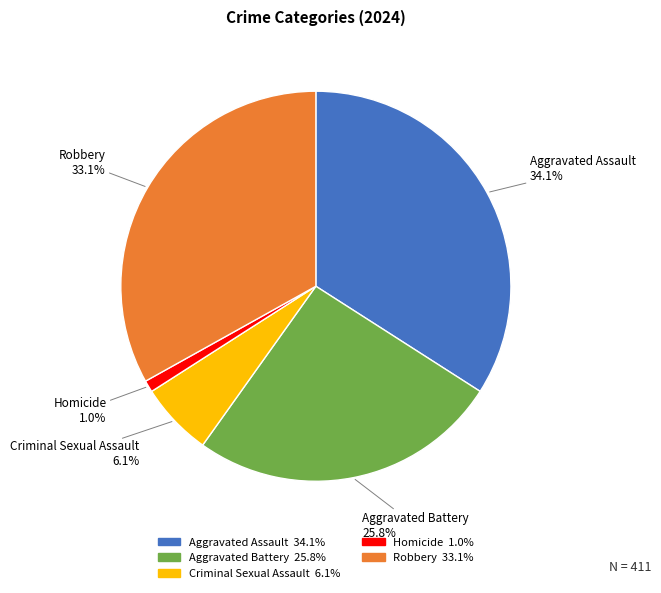

Which slice is the smallest?

Homicide